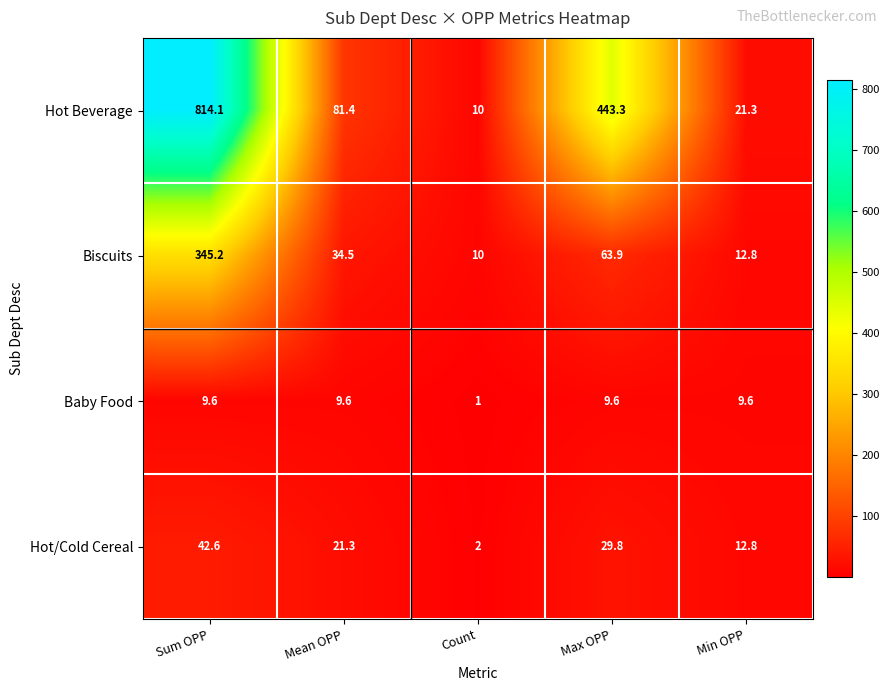

How many series are shown in this chart?

4